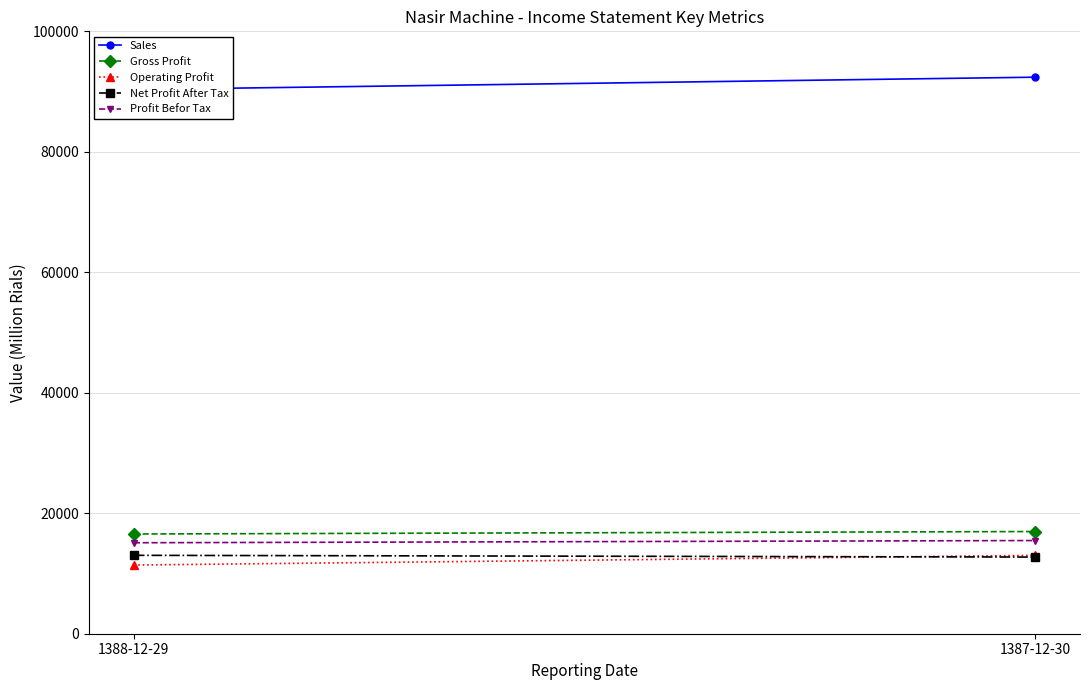

True or false: Sales has a value of 90341 at 1388-12-29.

True